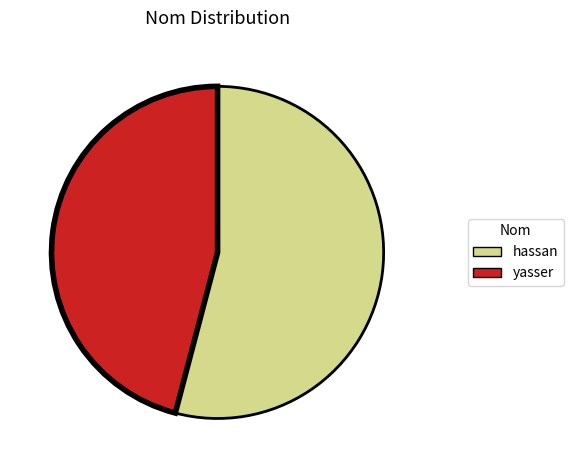

Do yasser and hassan together represent more than half of the pie?

Yes